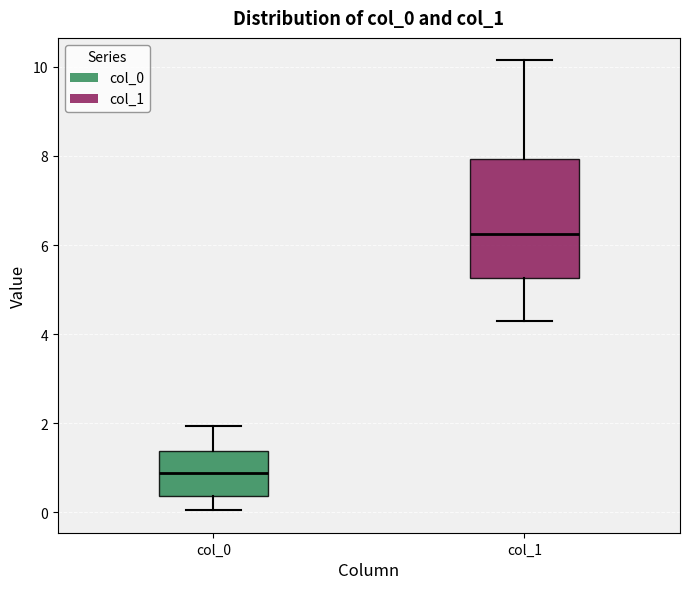

Which box is the tallest, from its lower edge to its upper edge?

col_1